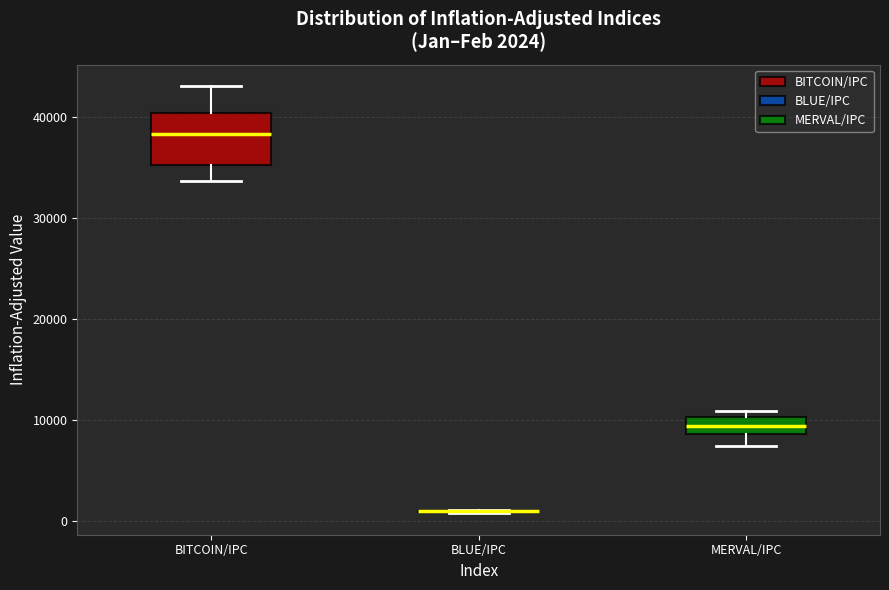

Which box is the tallest, from its lower edge to its upper edge?

BITCOIN/IPC